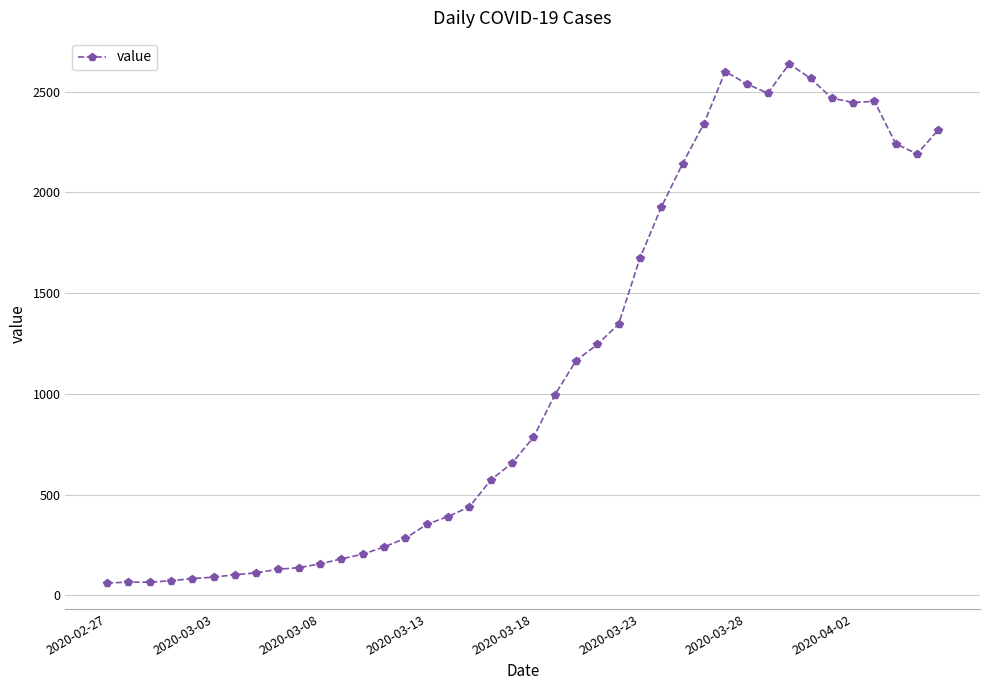

What is the minimum value shown in the chart?

61